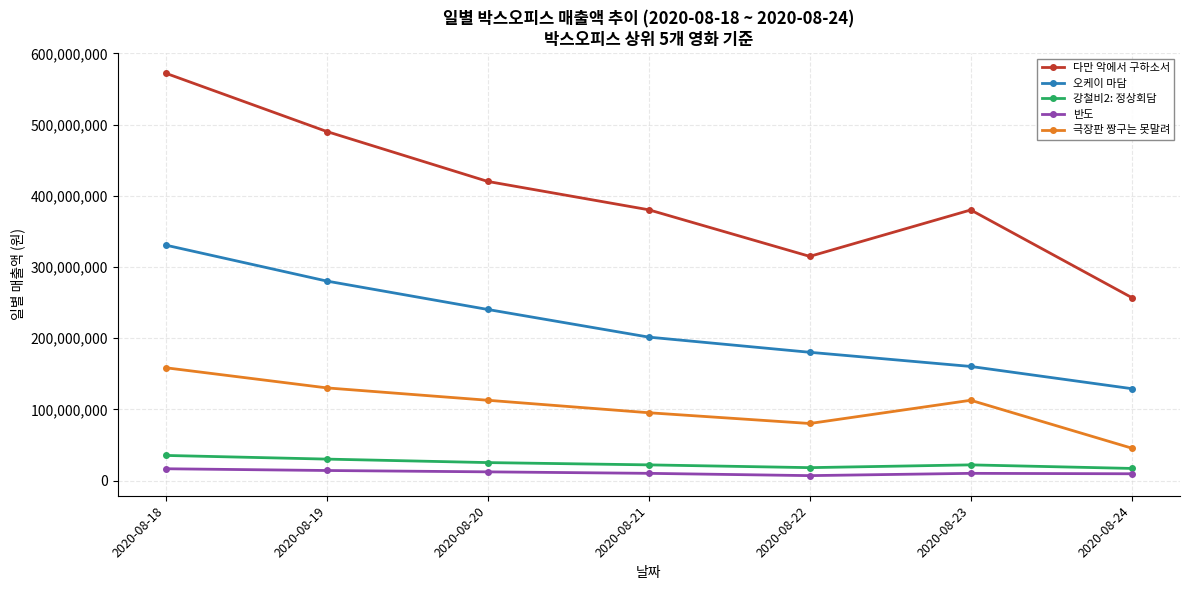

At which label does 극장판 짱구는 못말려 reach its peak?

2020-08-18